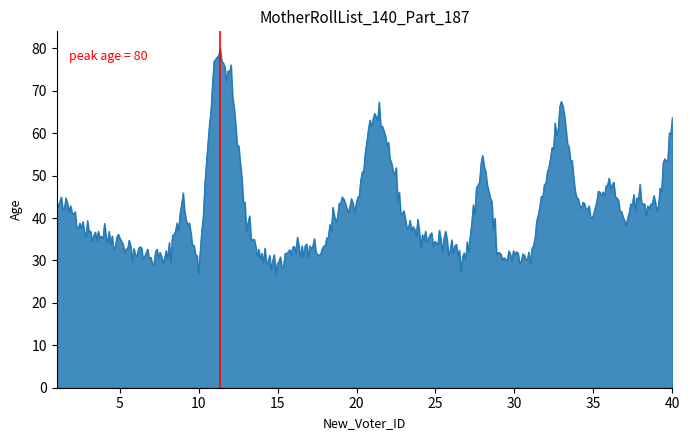

What is the average value?

41.8